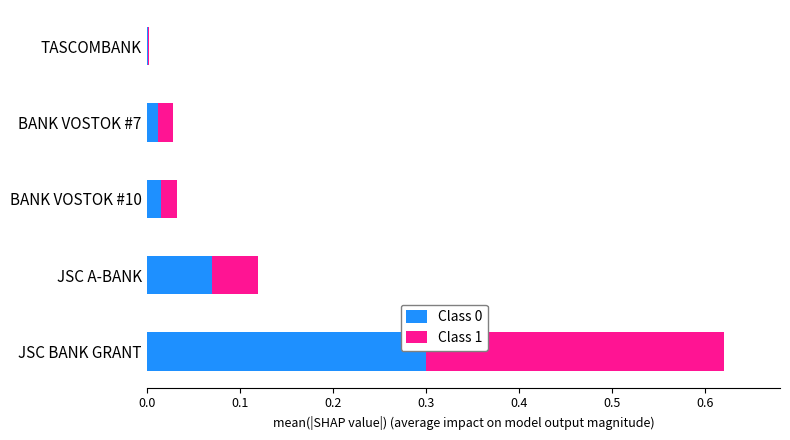

At which category is the sum across all series the highest?

JSC BANK GRANT